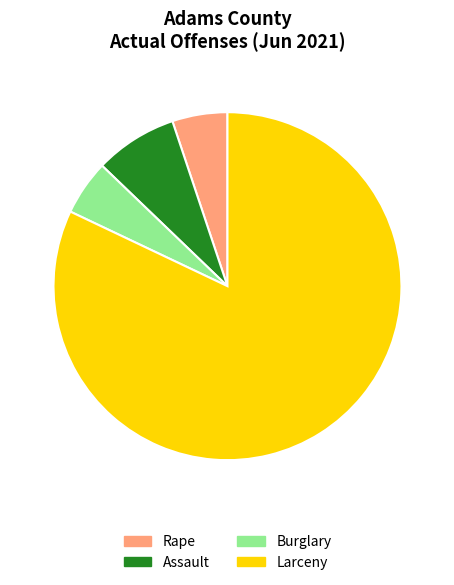

Which category has the biggest portion of the pie?

Larceny